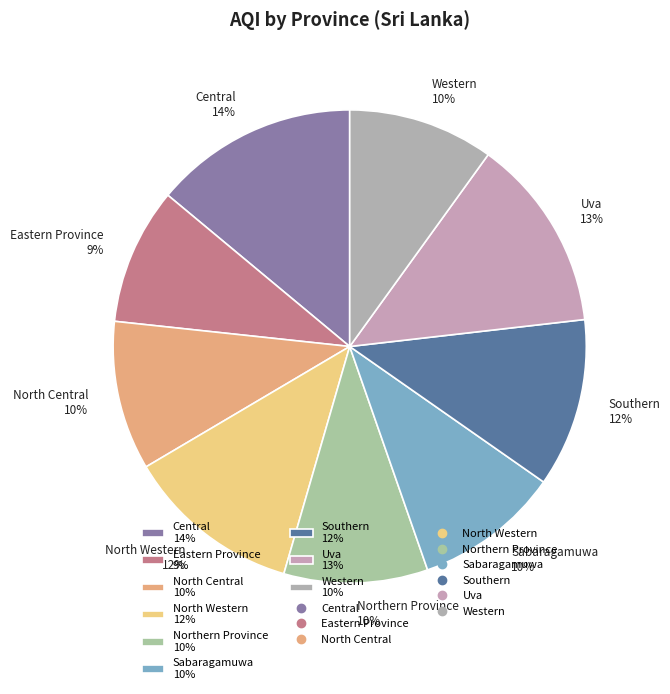

How many slices are in this pie chart?

9